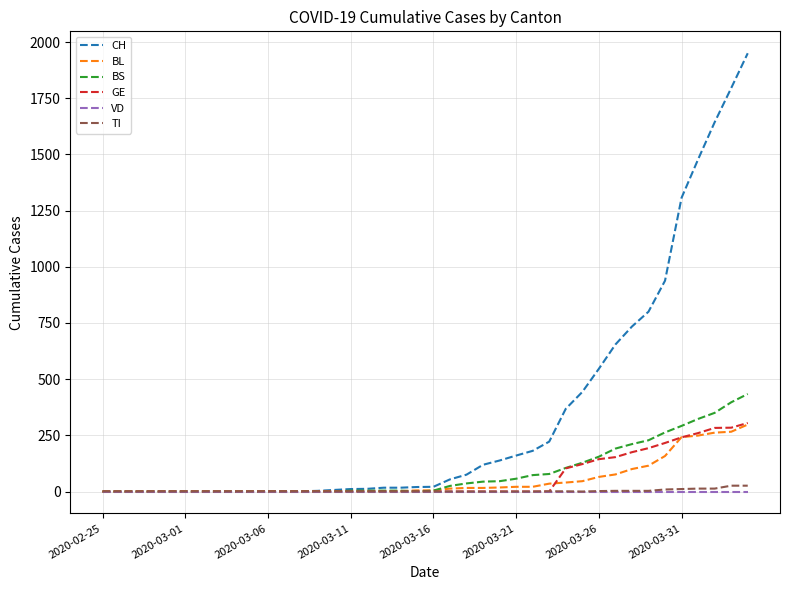

What are all the series names shown in the legend?

CH, BL, BS, GE, VD, TI